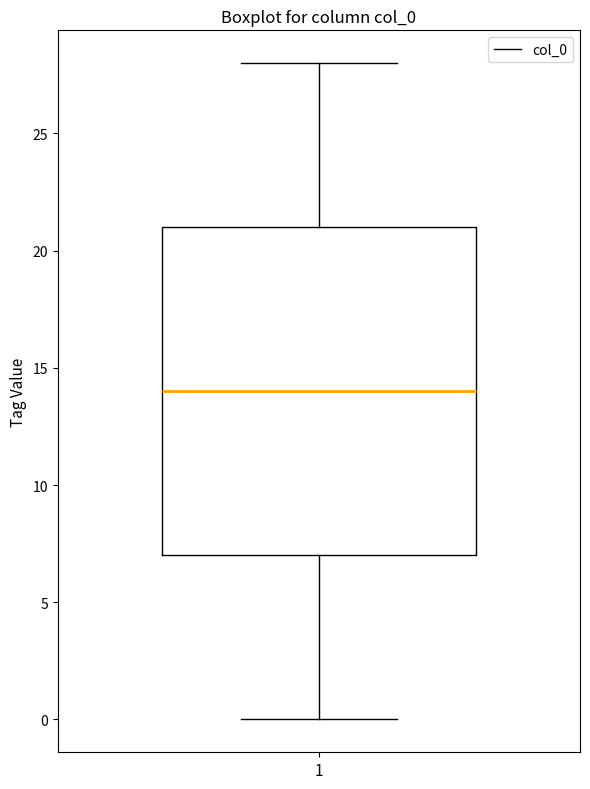

Read this box plot against the y-axis: the position of the median line, the range covered by the box, and the ends of both whiskers. The values are not printed on the chart, so give them approximately, as read against the axis.

median 14, box 7 to 21, whiskers 0 to 28